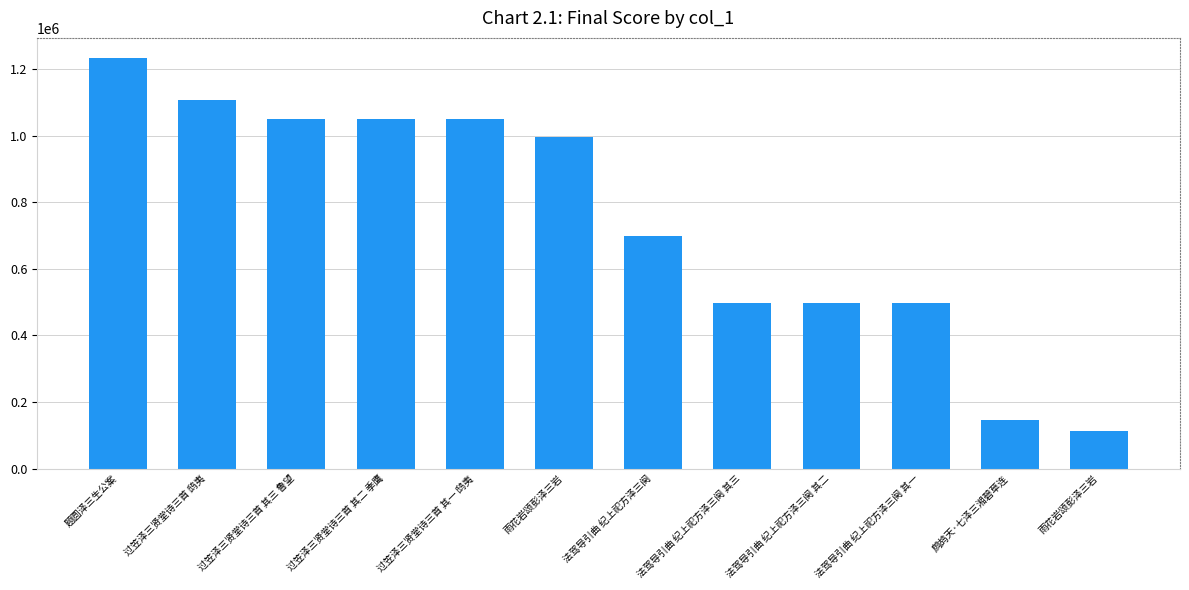

Does the chart contain any negative values?

No